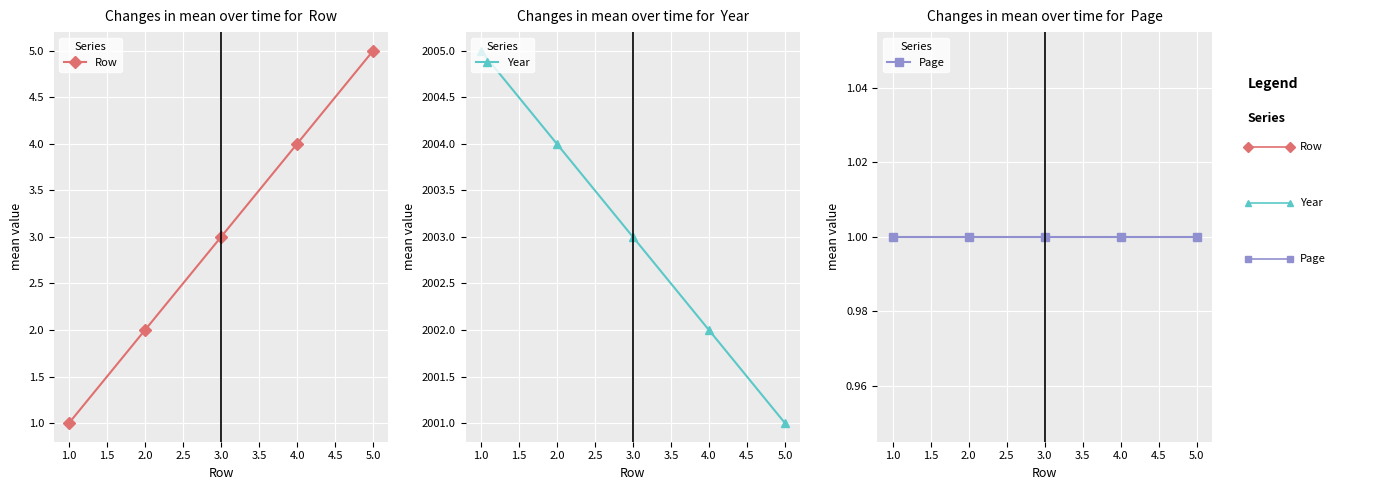

Does the chart display data point markers on the line(s)?

Yes